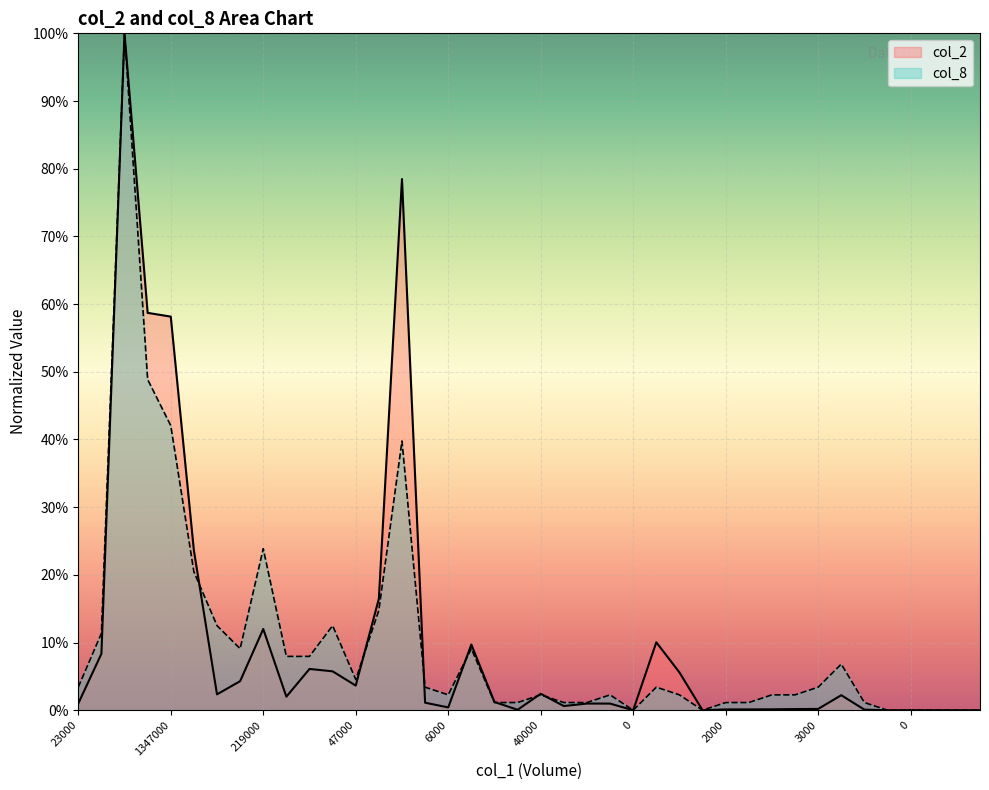

Reading left to right, transcribe all the data shown in this chart.

col_2: 1.0	8.3	100.0	58.7	58.2	23.6	2.3	4.3	12.0	2.0	6.1	5.7	3.6	16.5	78.5	1.1	0.4	9.7	1.2	0.1	2.4	0.6	1.0	1.0	0.0	10.0	5.6	0.0	0.1	0.1	0.1	0.2	0.2	2.2	0.1	0.0	0.0	0.0	0.0	0.0
col_8: 3.4	11.4	100.0	48.9	42.0	20.5	12.5	9.1	23.9	8.0	8.0	12.5	4.5	14.8	39.8	3.4	2.3	9.1	1.1	1.1	2.3	1.1	1.1	2.3	0.0	3.4	2.3	0.0	1.1	1.1	2.3	2.3	3.4	6.8	1.1	0.0	0.0	0.0	0.0	0.0